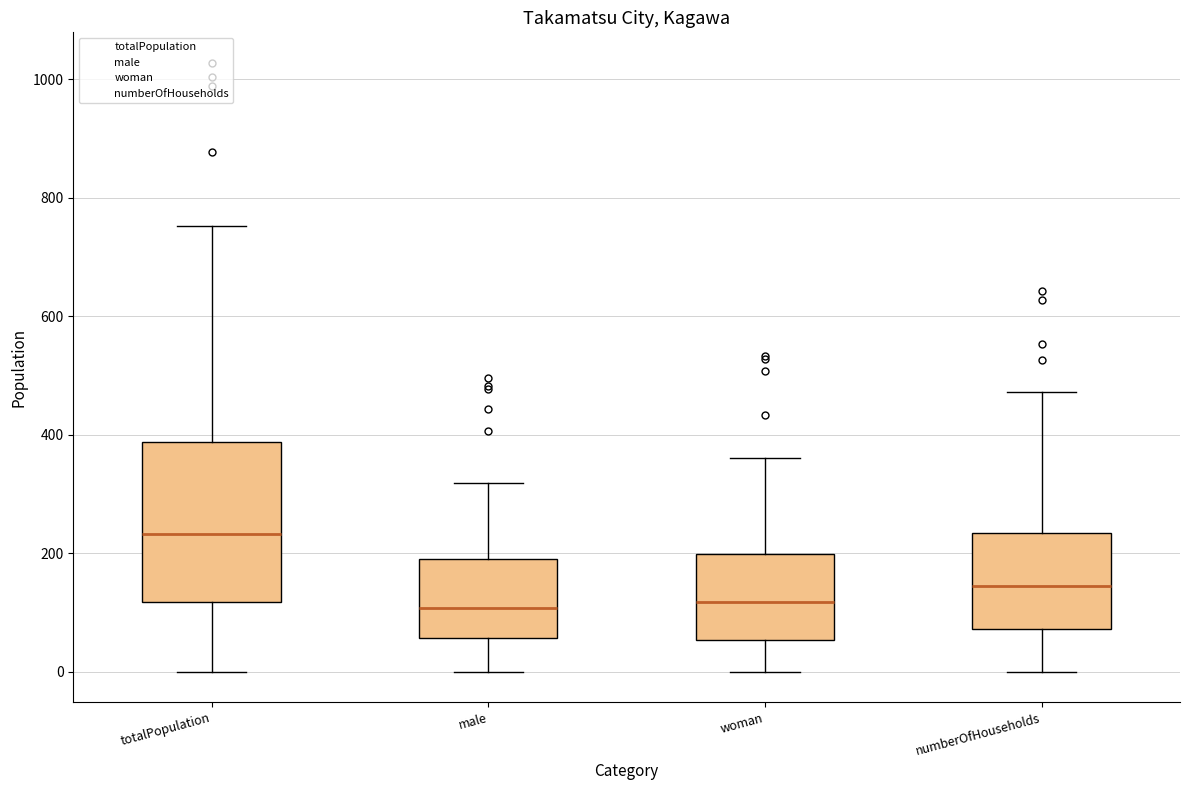

Reading left to right, transcribe this box plot: for each box, give where its median line is, the range the box spans, and where its two whiskers end, as read against the y-axis. The values are not printed on the chart, so give them approximately, as read against the axis.

totalPopulation: median 240, box 120 to 380, whiskers 0 to 760
male: median 100, box 60 to 200, whiskers 0 to 320
woman: median 120, box 60 to 200, whiskers 0 to 360
numberOfHouseholds: median 140, box 80 to 240, whiskers 0 to 480